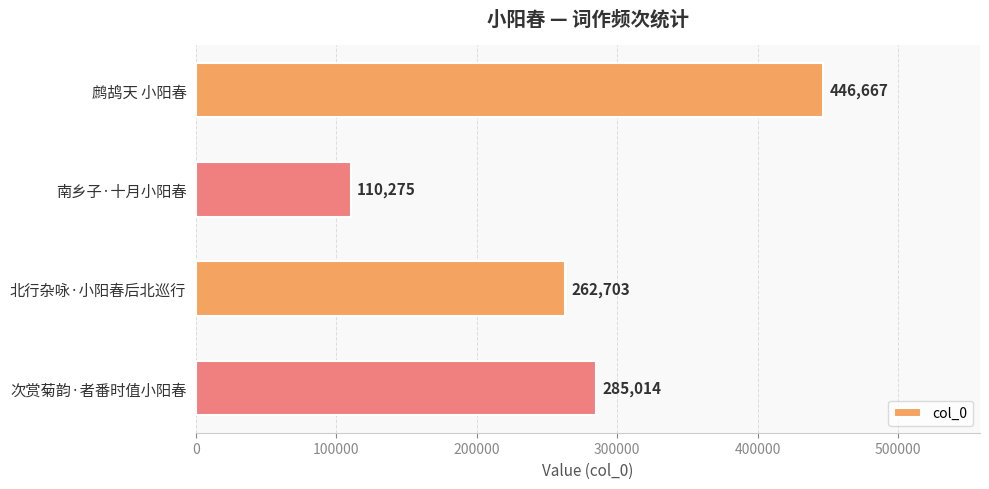

What value does the data have at 南乡子·十月小阳春, to the nearest 10?

110280